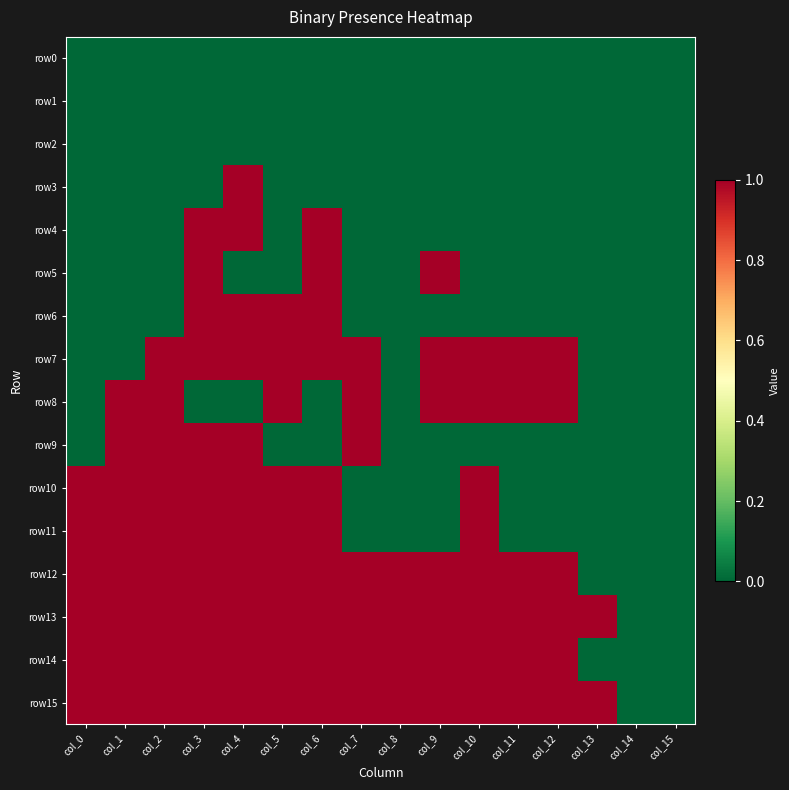

At how many categories does at least one series exceed 0?

14